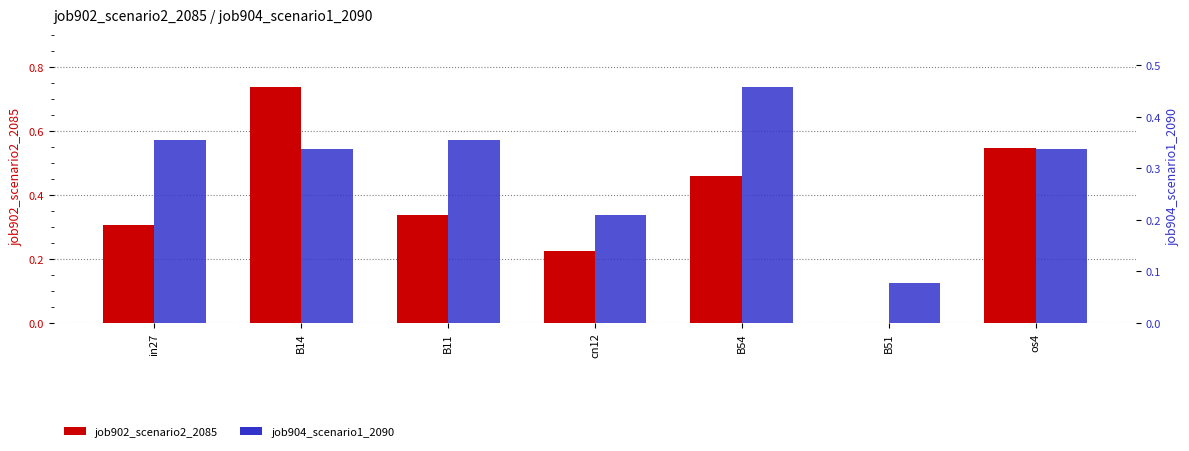

Which series has the widest spread of values?

job902_scenario2_2085